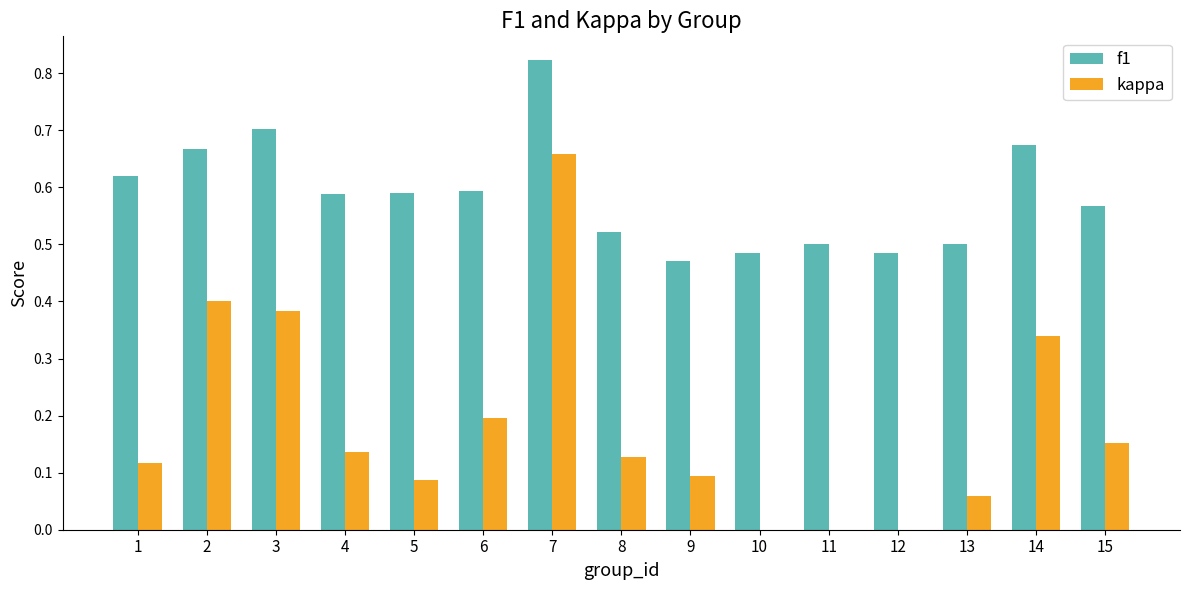

Which category has the highest value in the f1 series?

7